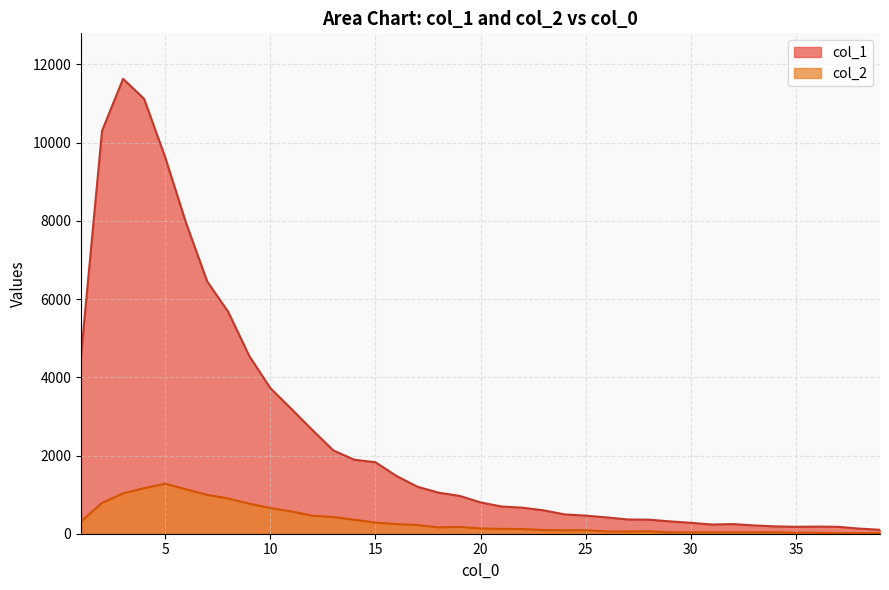

Which series has the largest range (max minus min)?

col_1